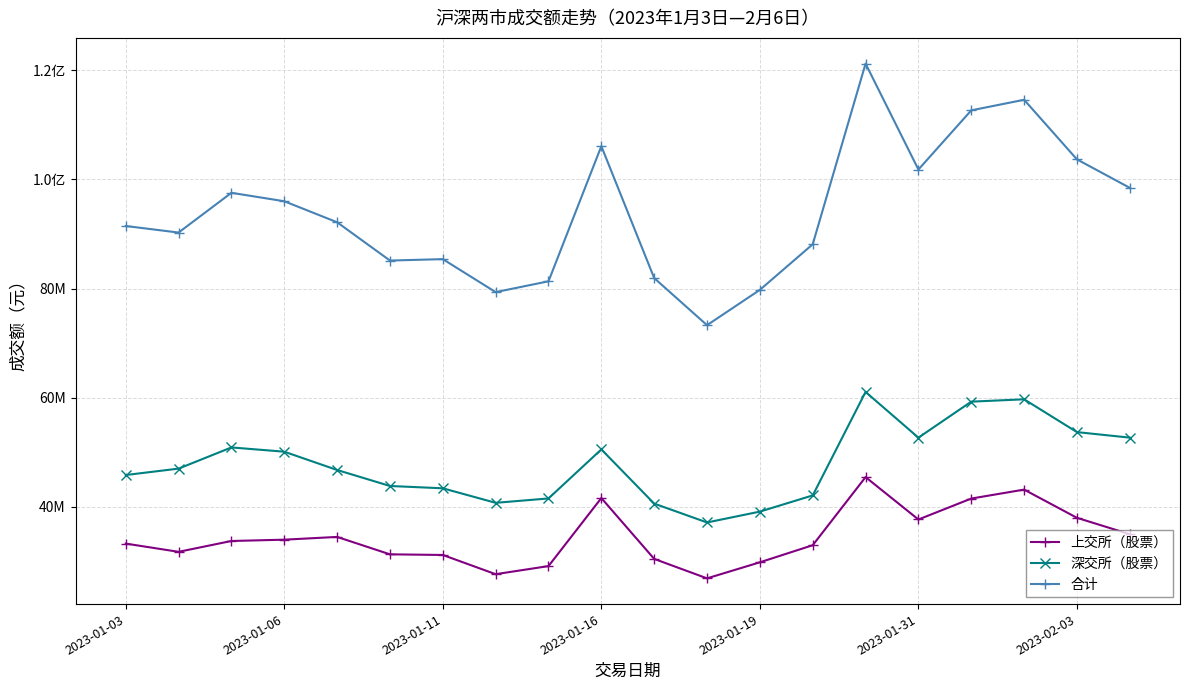

Which series has the largest total across all categories?

合计